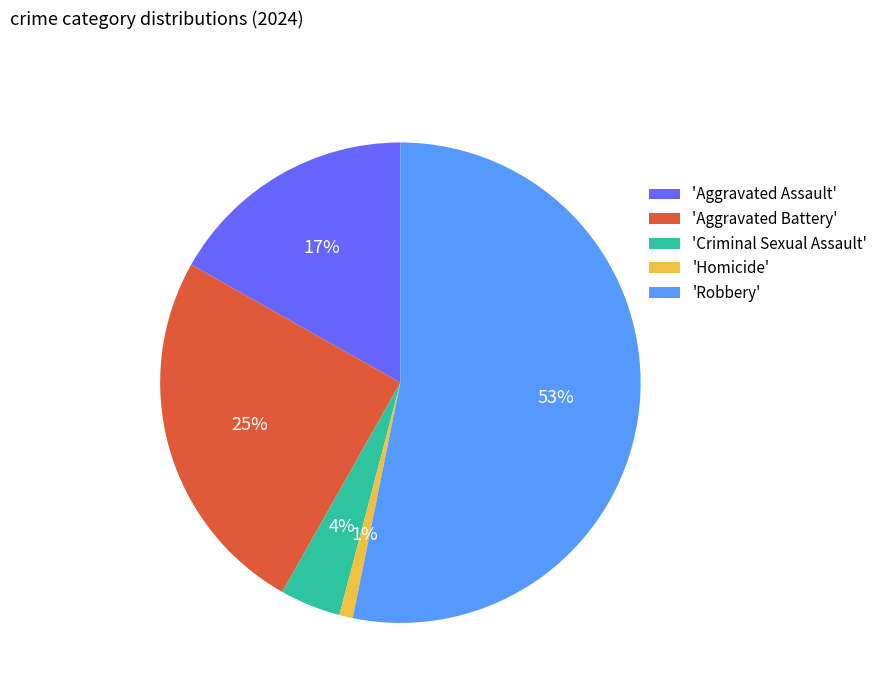

Which has a higher value, 'Criminal Sexual Assault' or 'Robbery'?

'Robbery'